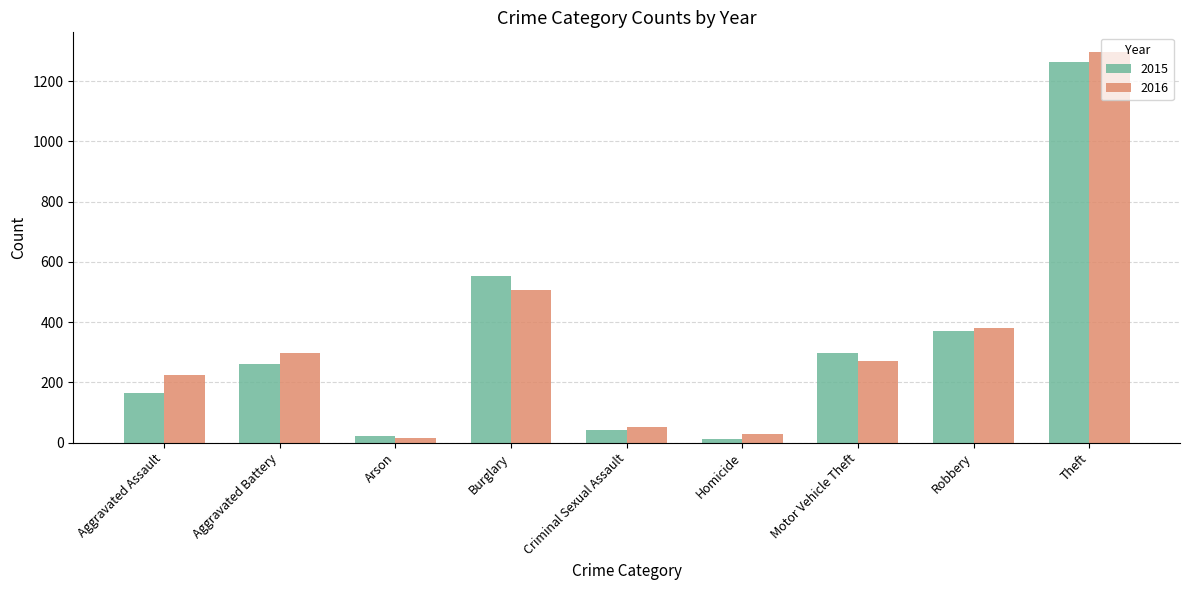

At which label is 2016 closest to 655?

Burglary